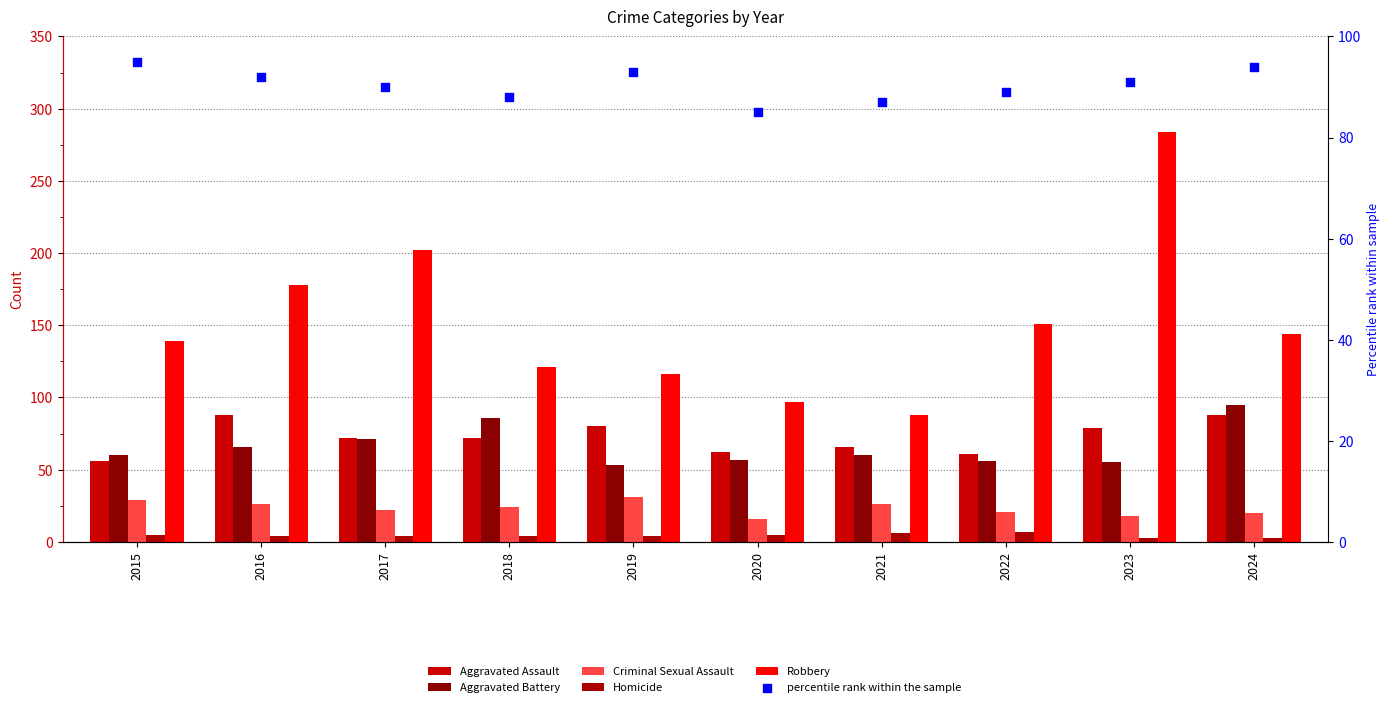

What are all the series names shown in the legend?

Aggravated Assault, Aggravated Battery, Criminal Sexual Assault, Homicide, Robbery, percentile rank within the sample